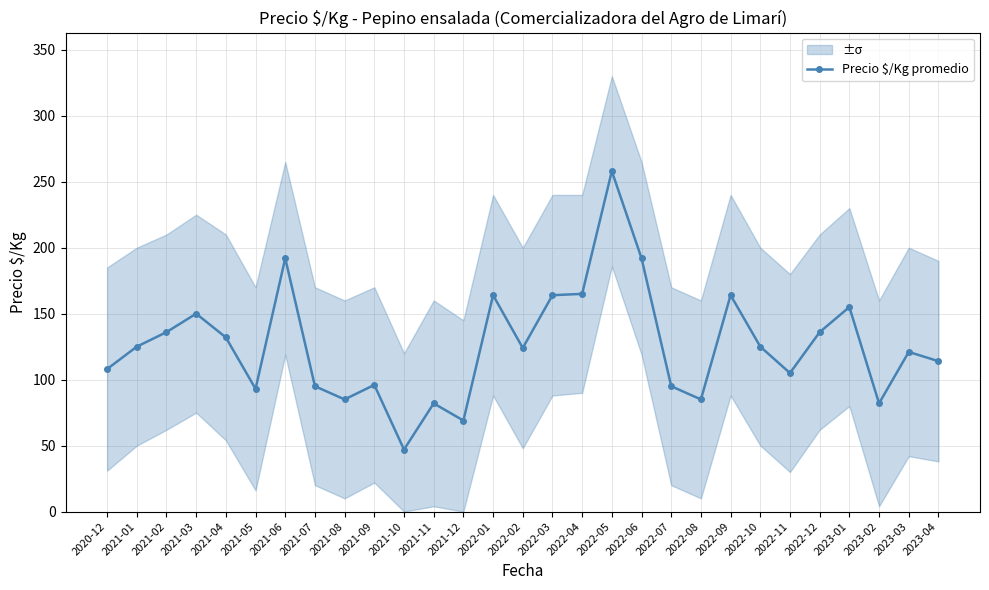

List the labels in order of value, largest first.

2022-05, 2021-06, 2022-06, 2022-04, 2022-01, 2022-03, 2022-09, 2023-01, 2021-03, 2021-02, 2022-12, 2021-04, 2021-01, 2022-10, 2022-02, 2023-03, 2023-04, 2020-12, 2022-11, 2021-09, 2021-07, 2022-07, 2021-05, 2021-08, 2022-08, 2021-11, 2023-02, 2021-12, 2021-10